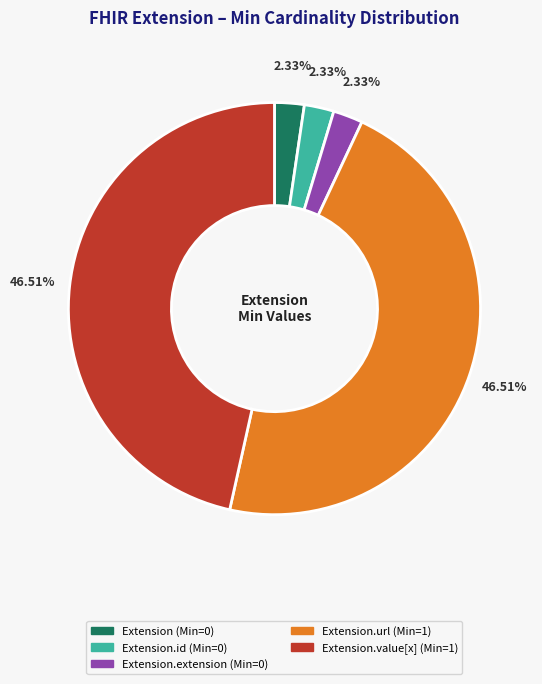

Is there any slice that represents more than half of the pie?

No